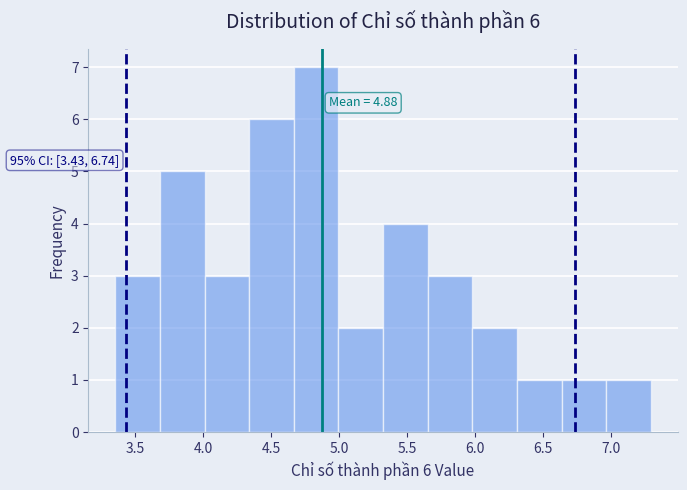

Over which range of the x-axis is the bar tallest?

4.65 to 5.00